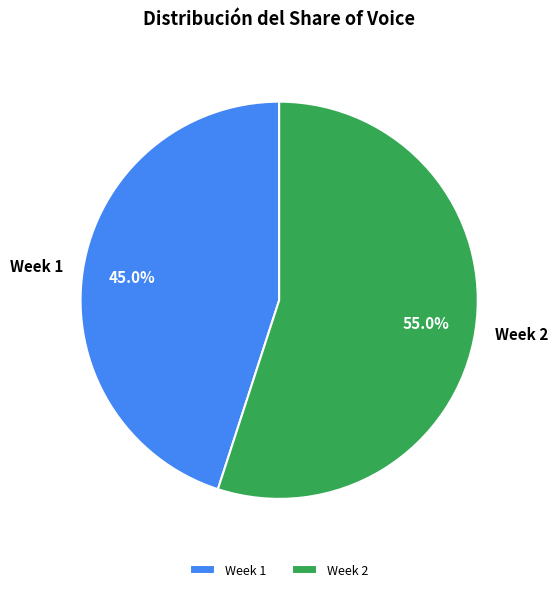

True or false: Week 2 accounts for 69% of the total.

False